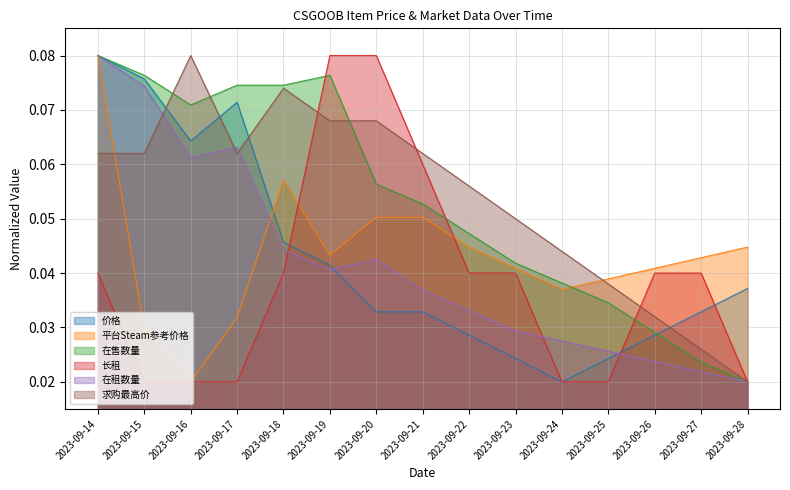

At 2023-09-21, list the series in order from largest to smallest.

求购最高价, 长租, 在售数量, 平台Steam参考价格, 在租数量, 价格